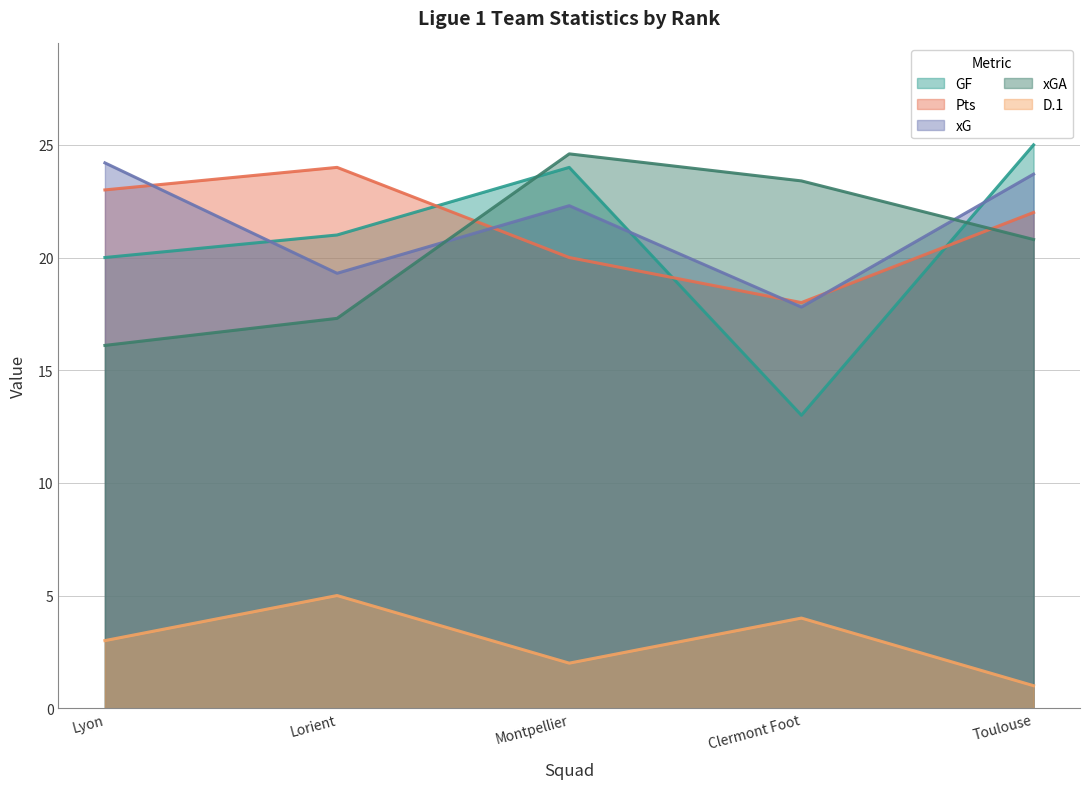

What is the value of the xGA point at the 1st from the left?

16.1